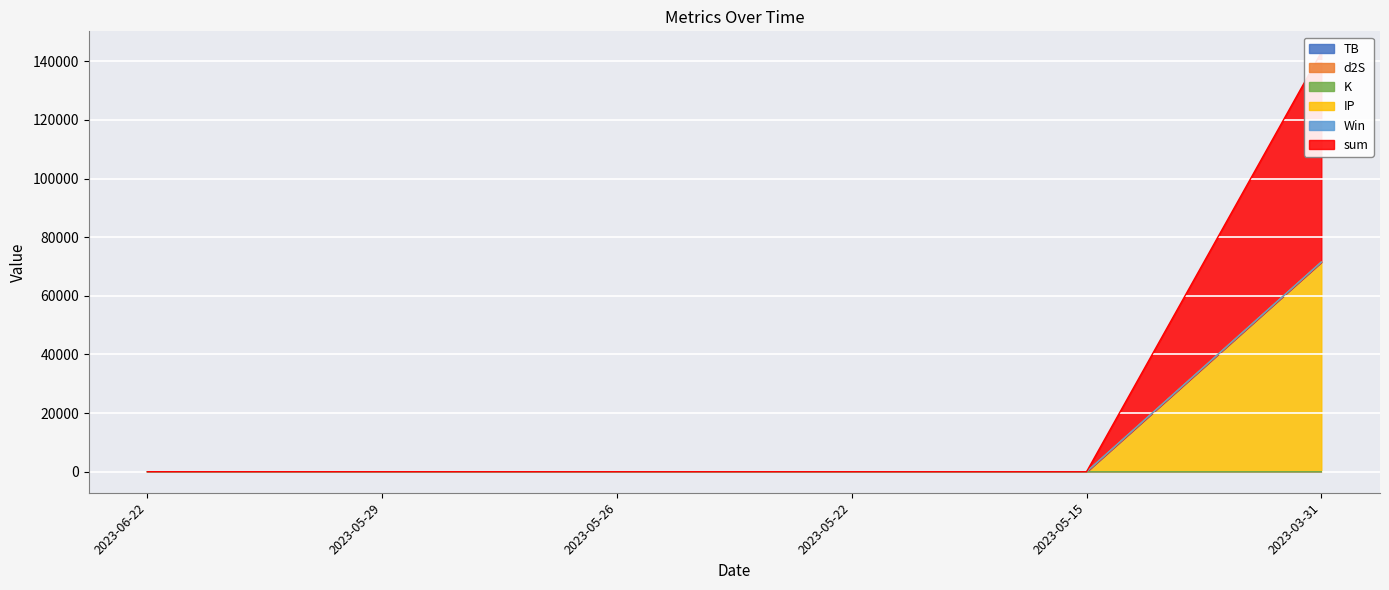

List the series in order of their peak value, lowest first.

TB, IP, sum